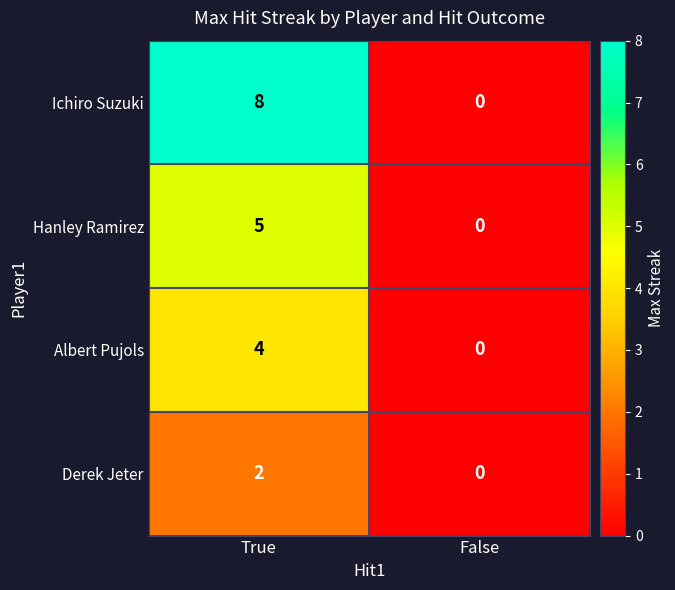

What is the difference between the maximum and minimum values in the Ichiro Suzuki series?

8